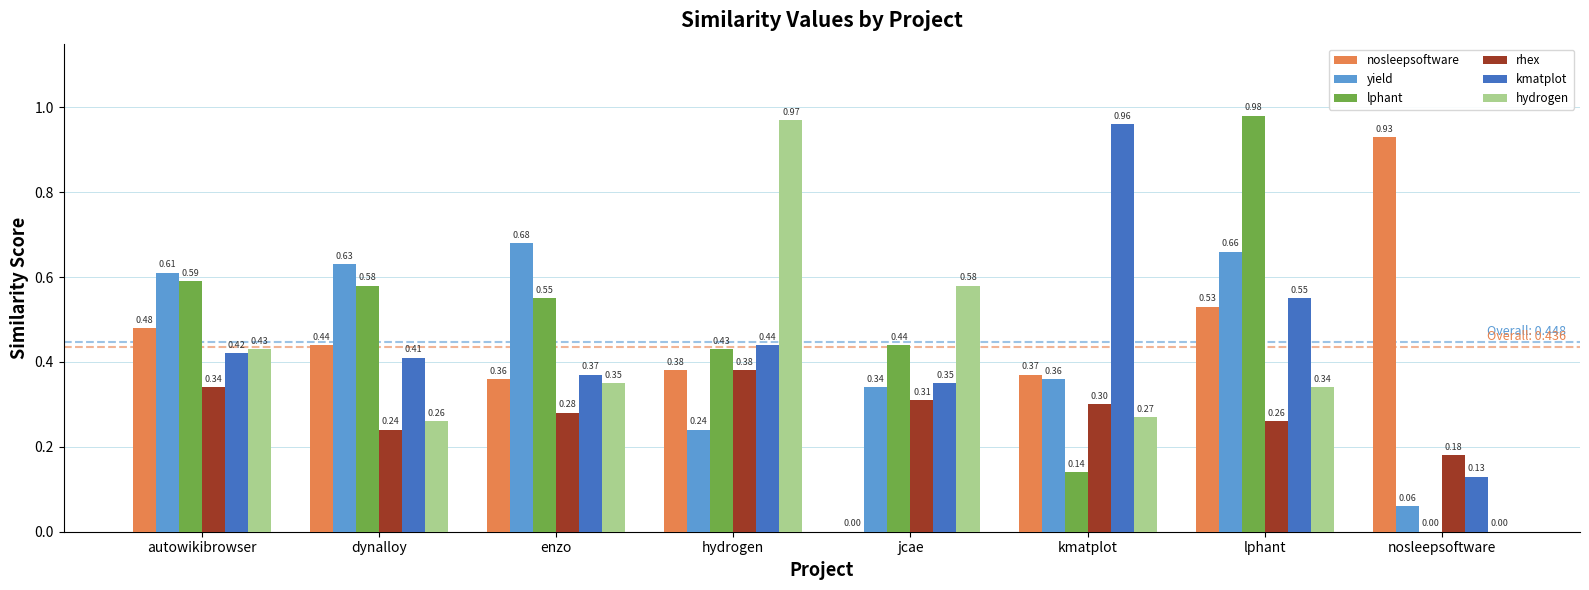

At which category does the chart reach its peak across all series?

lphant